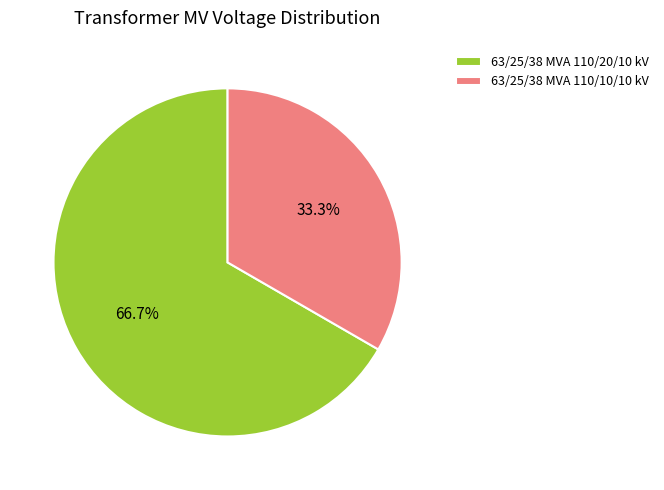

The 63/25/38 MVA 110/20/10 kV slice represents 54% of the pie. True or false?

False